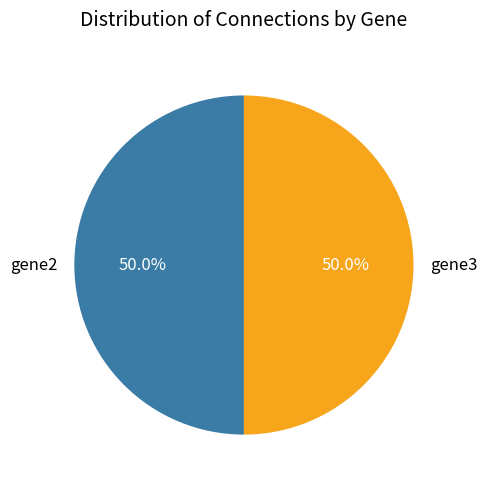

What is the ratio of the value at gene3 to the value at gene2?

1.0